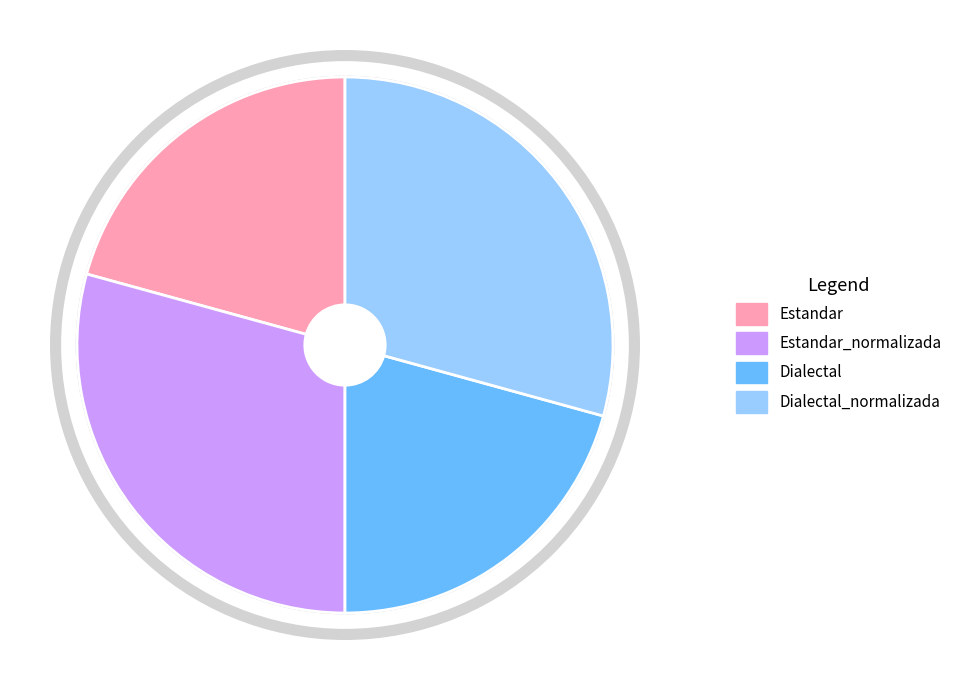

The Dialectal_normalizada slice represents 37% of the pie. True or false?

False